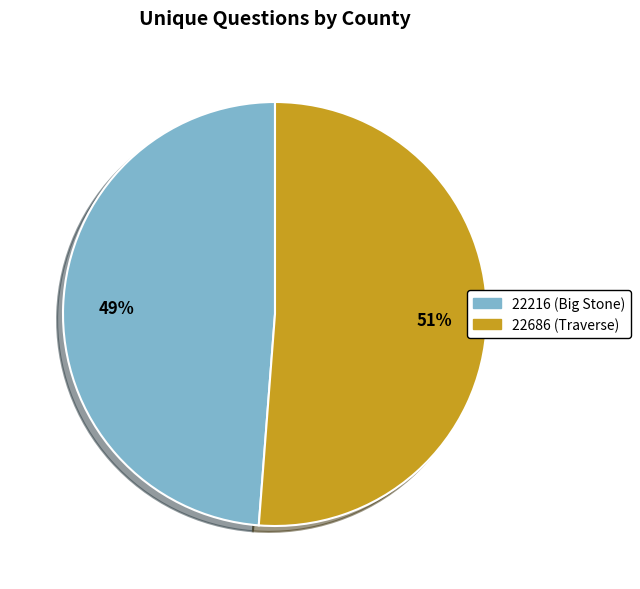

What is the ratio of the value at 22216 (Big Stone) to the value at 22686 (Traverse)?

1.0